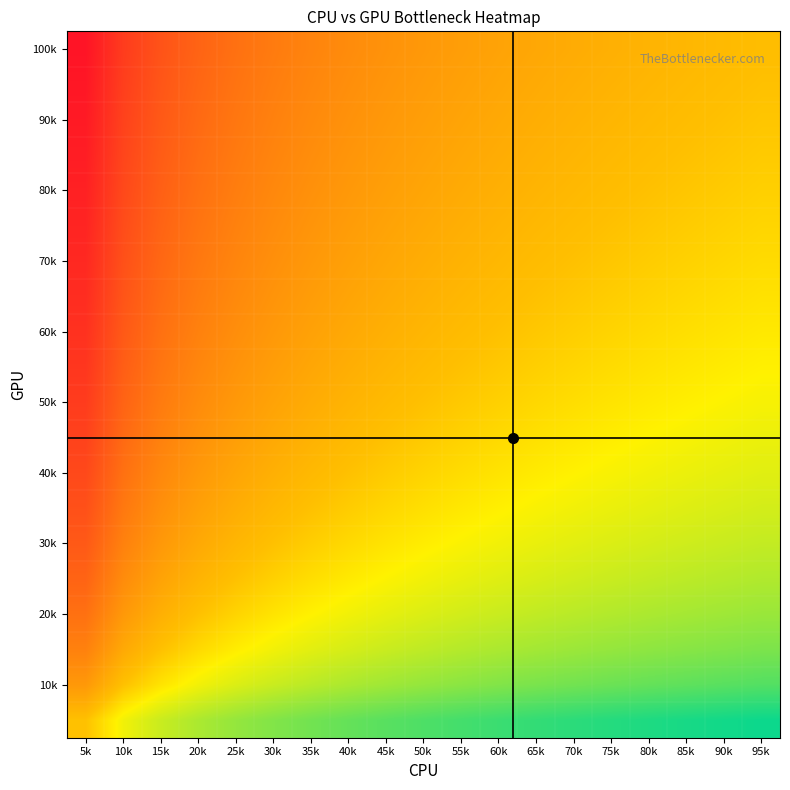

Which label corresponds to the largest value in the chart?

5k